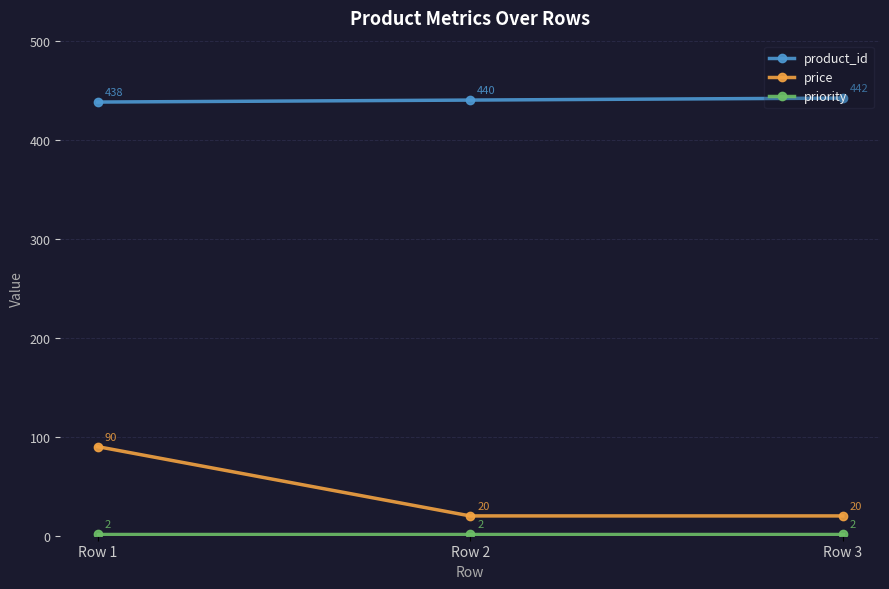

At which category is the sum across all series the highest?

Row 1